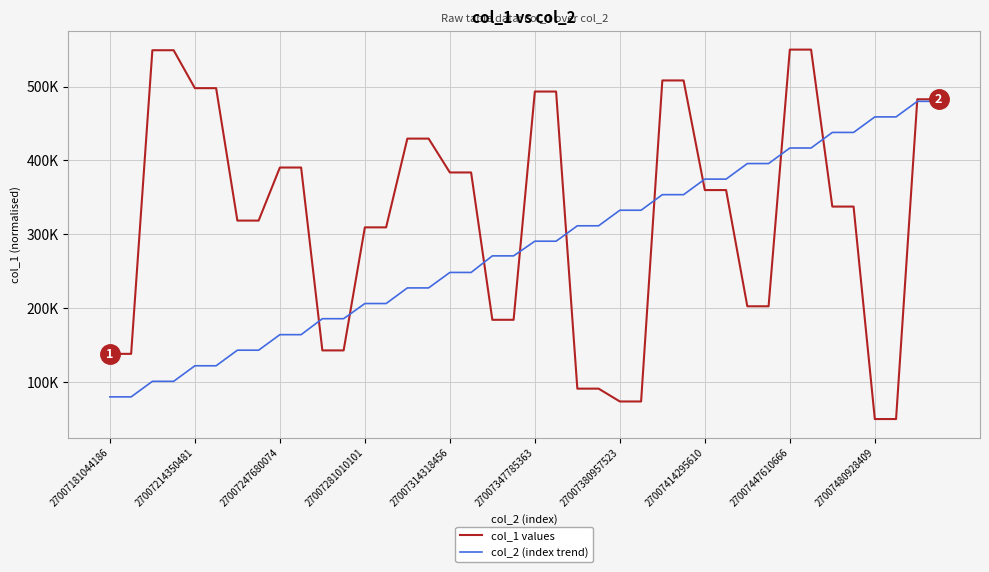

Reading right to left, transcribe all the data shown in this chart.

col_1 values: 482793.4	482793.4	50000.0	50000.0	337549.0	337549.0	550000.0	550000.0	202606.4	202606.4	359896.1	359896.1	508246.5	508246.5	73780.5	73780.5	91140.1	91140.1	493244.1	493244.1	184315.0	184315.0	383721.4	383721.4	429544.4	429544.4	309419.1	309419.1	142878.5	142878.5	390401.0	390401.0	318576.2	318576.2	497825.2	497825.2	549154.4	549154.4	138230.4	138230.4
col_2 (index trend): 480000.0	479970.2	458921.1	458913.1	437901.3	437893.6	416822.1	416815.1	395772.8	395766.2	374727.3	374720.5	353680.6	353673.5	332603.8	332596.8	311543.9	311537.3	290690.0	290682.7	270834.6	270827.0	248403.0	248396.2	227475.5	227466.8	206316.6	206310.1	185797.7	185791.8	164203.6	164196.5	143184.2	143177.9	122090.1	122083.5	101034.1	101027.6	80006.2	80000.0